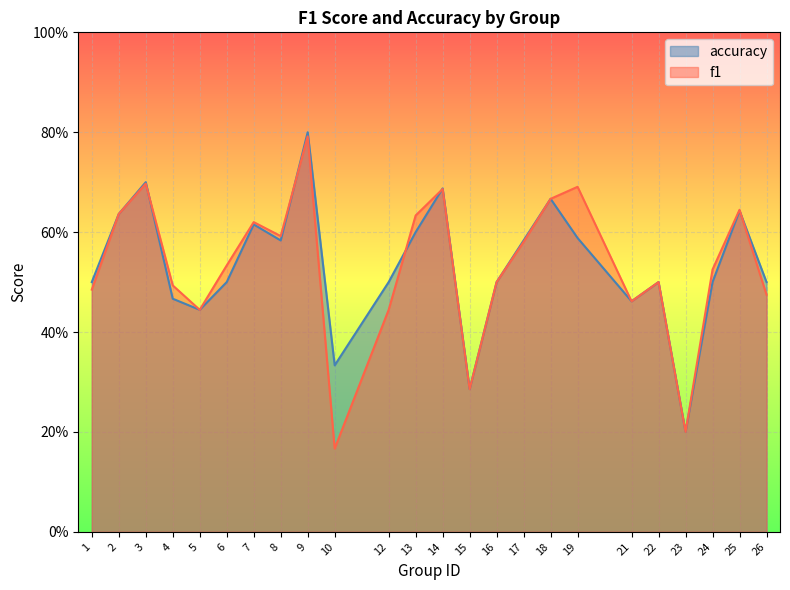

Between 2 and 14, which is larger?

14